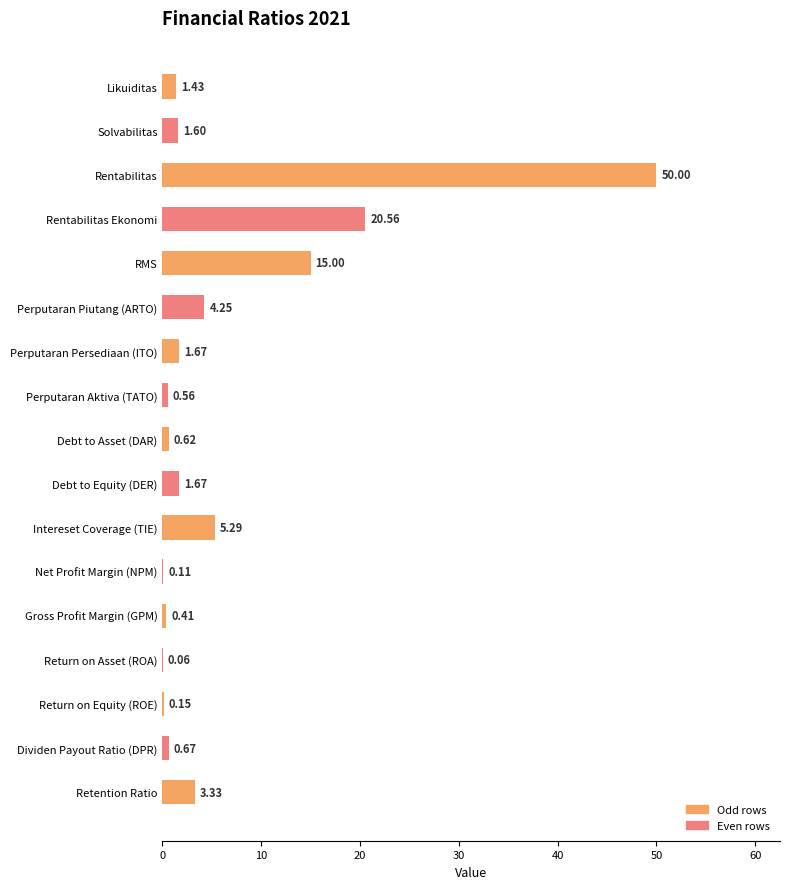

What is the difference between the values at Dividen Payout Ratio (DPR) and Return on Equity (ROE)?

0.5